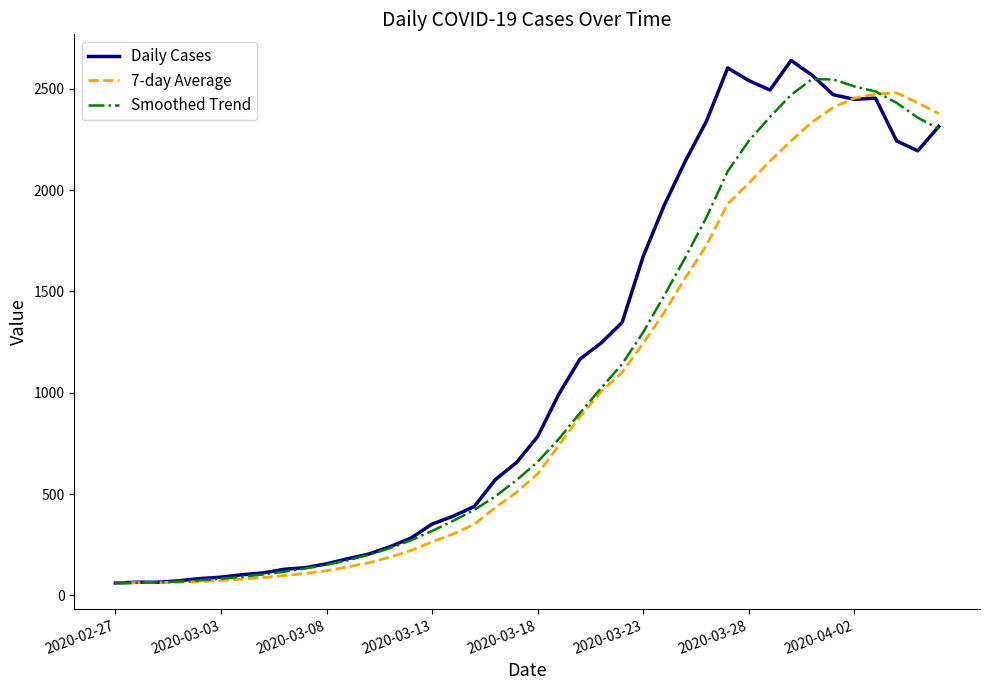

What is the smallest value displayed?

61